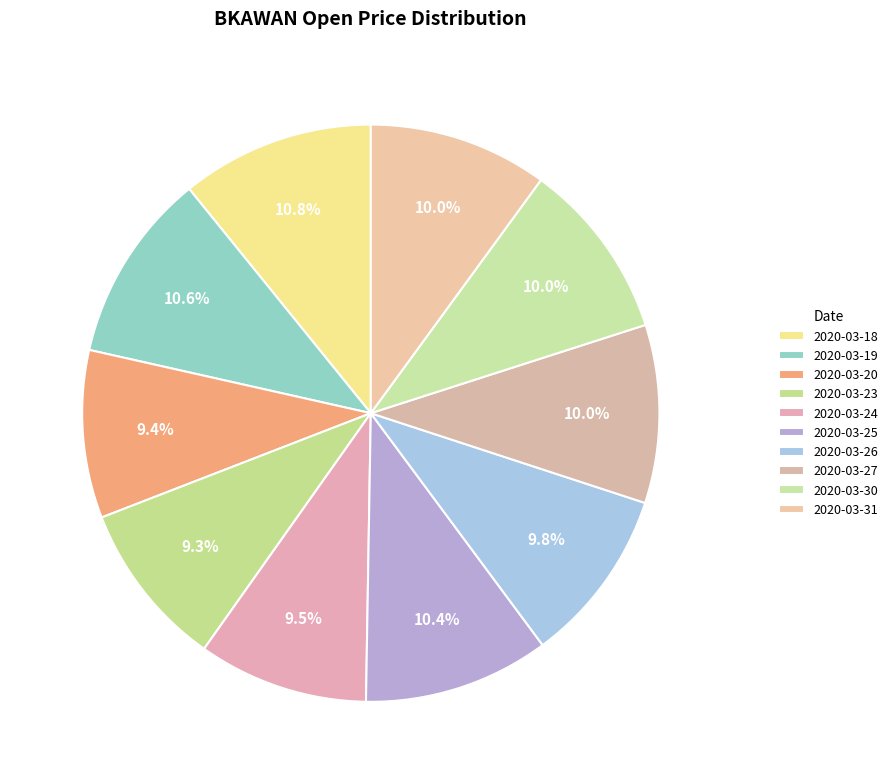

Which category has the smallest portion of the pie?

2020-03-23